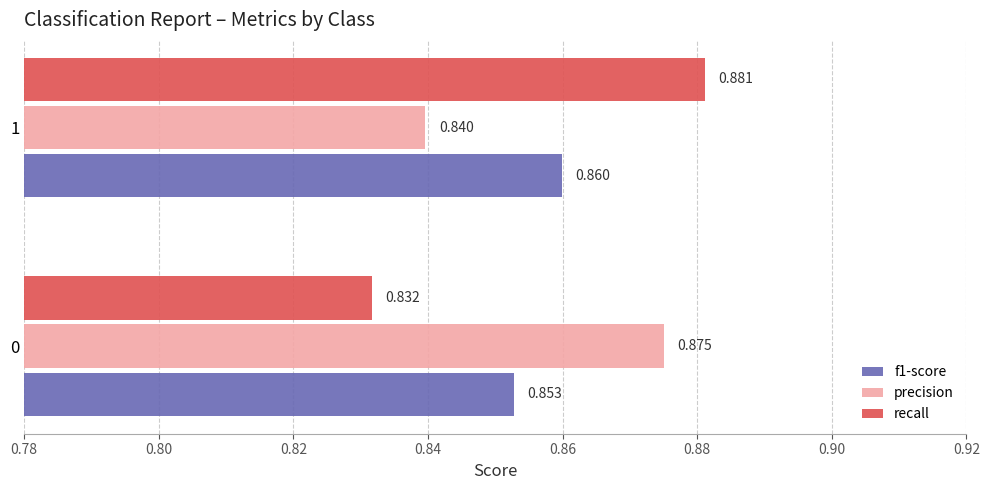

At which category does the chart reach its minimum across all series?

0